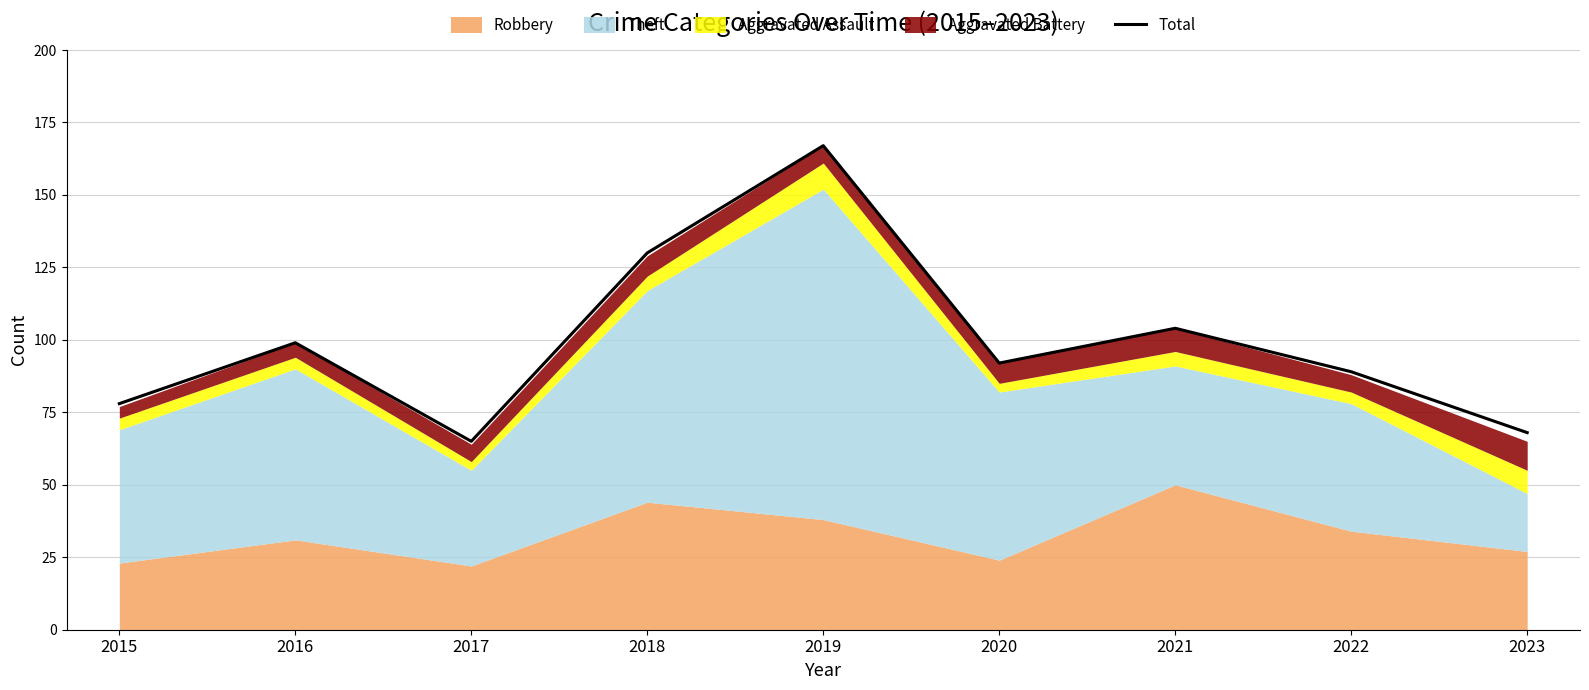

Reading left to right, extract all data points from this chart.

78	99	65	130	167	92	104	89	68